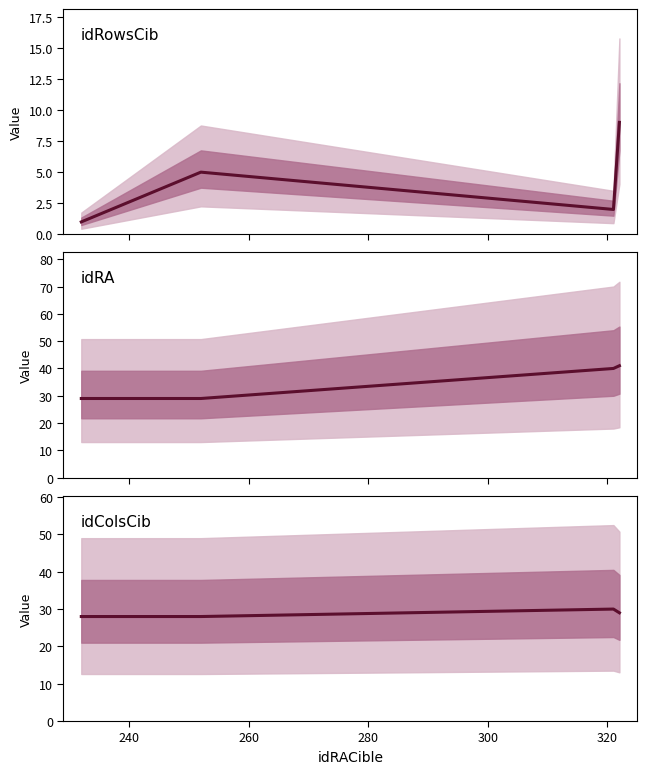

Does the chart have visible grid lines?

No